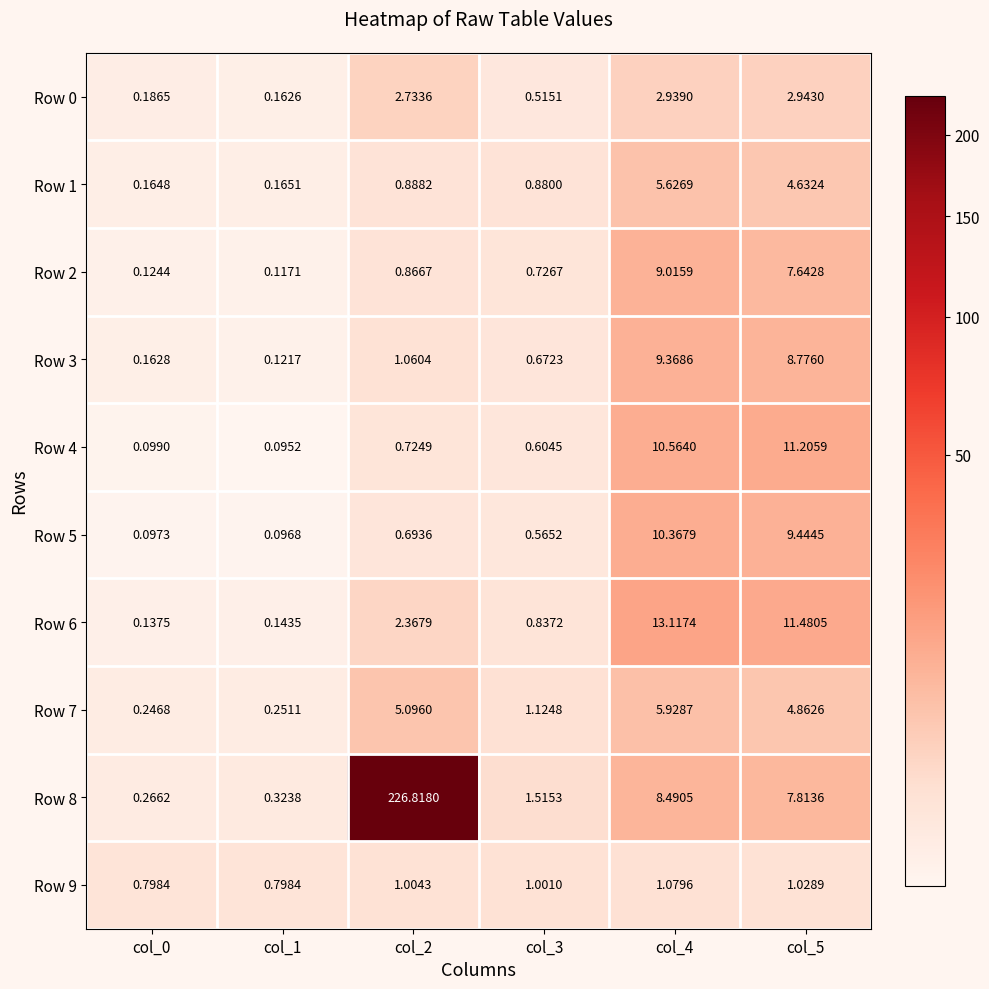

Is the value of Row 9 at col_1 greater than the value of Row 0 at col_2?

No